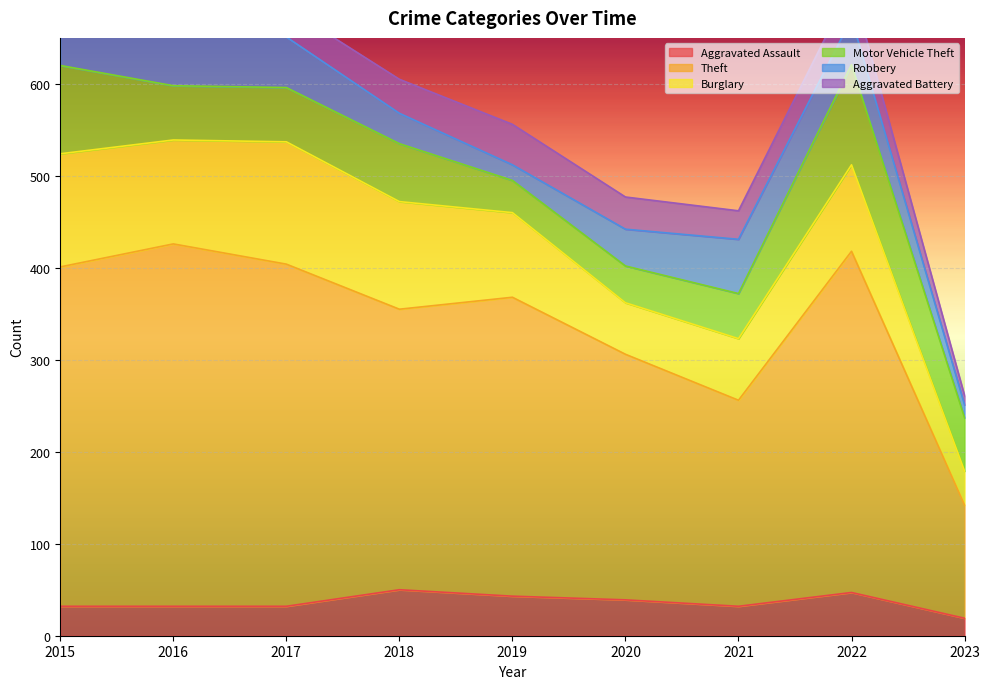

List the series in order of their peak value, highest first.

Theft, Burglary, Motor Vehicle Theft, Robbery, Aggravated Assault, Aggravated Battery